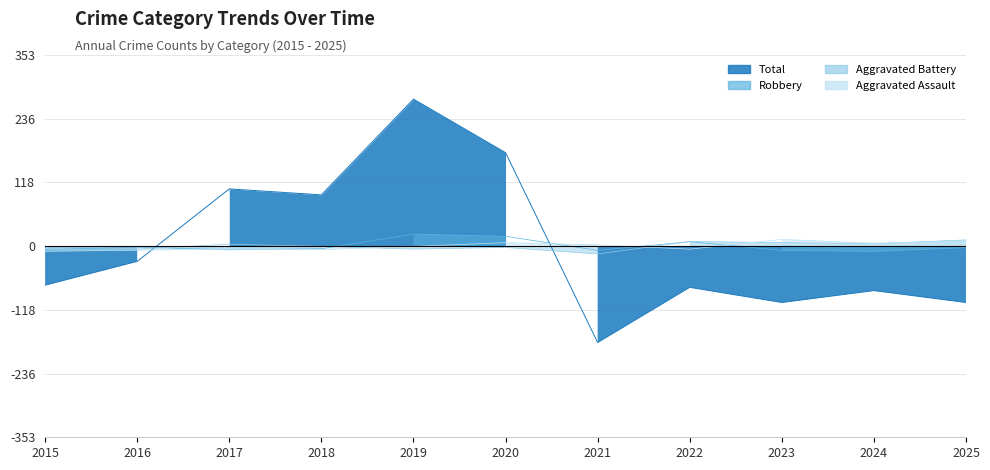

Where do Aggravated Assault and Aggravated Battery first cross each other?

2018 and 2019